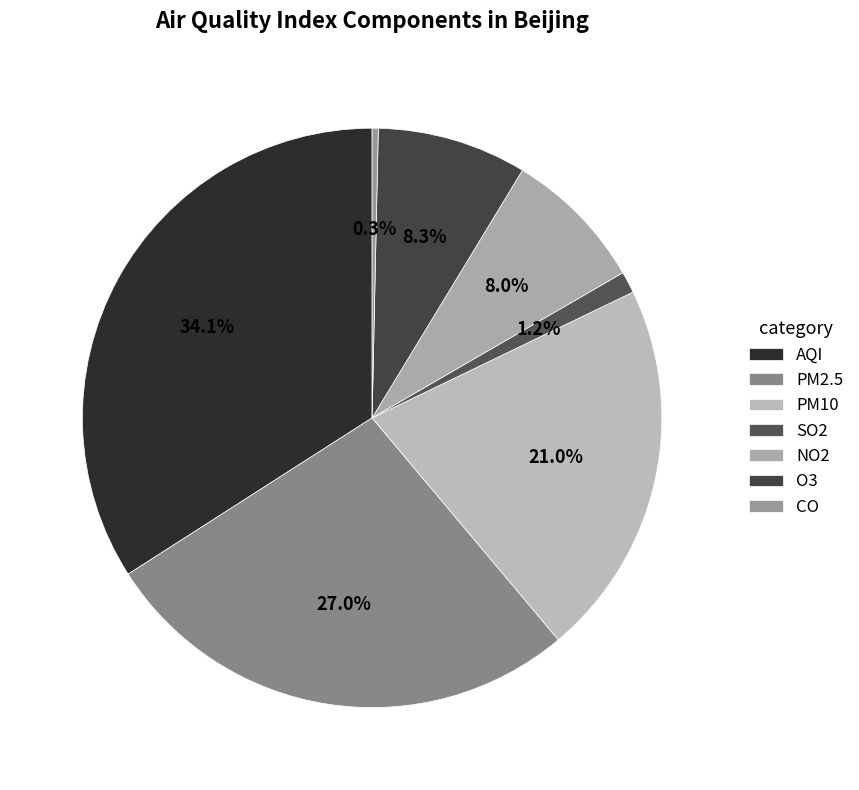

What is the change in value from PM2.5 to O3?

-122.7